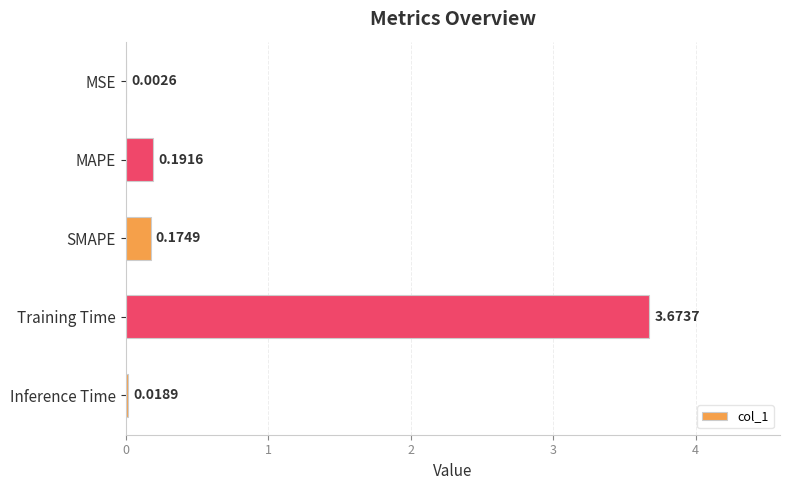

What is the sum of all values?

4.1